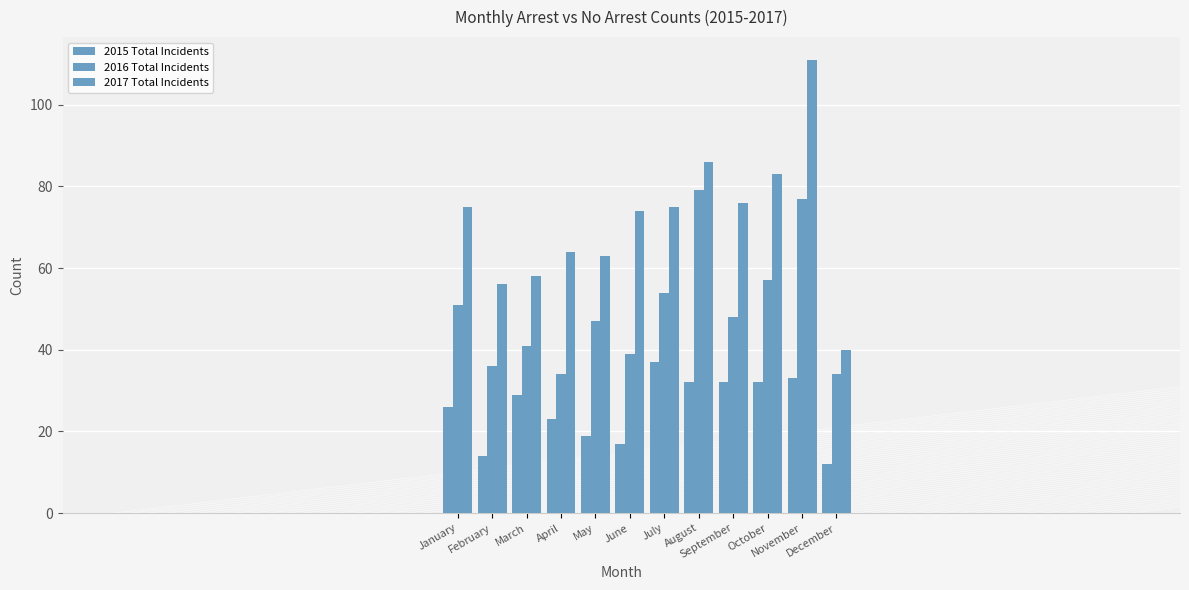

Which label corresponds to the smallest value in the chart?

December